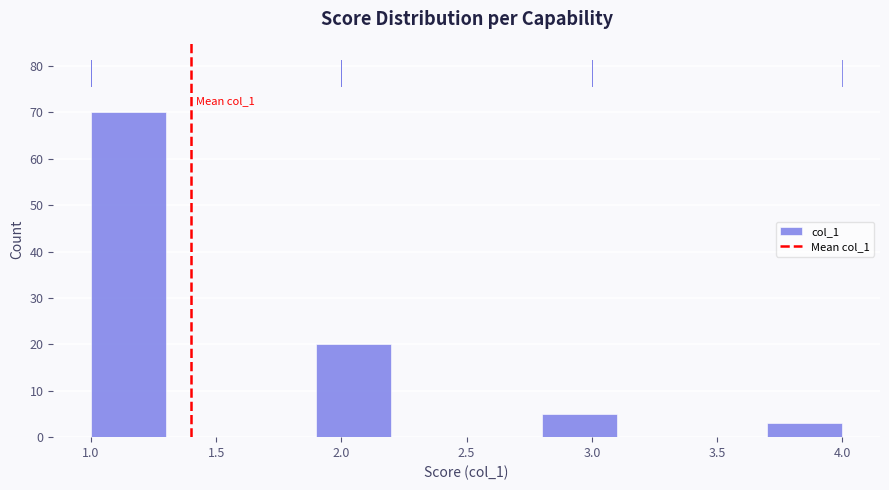

Over which range of the x-axis is the bar tallest?

1.0 to 1.3